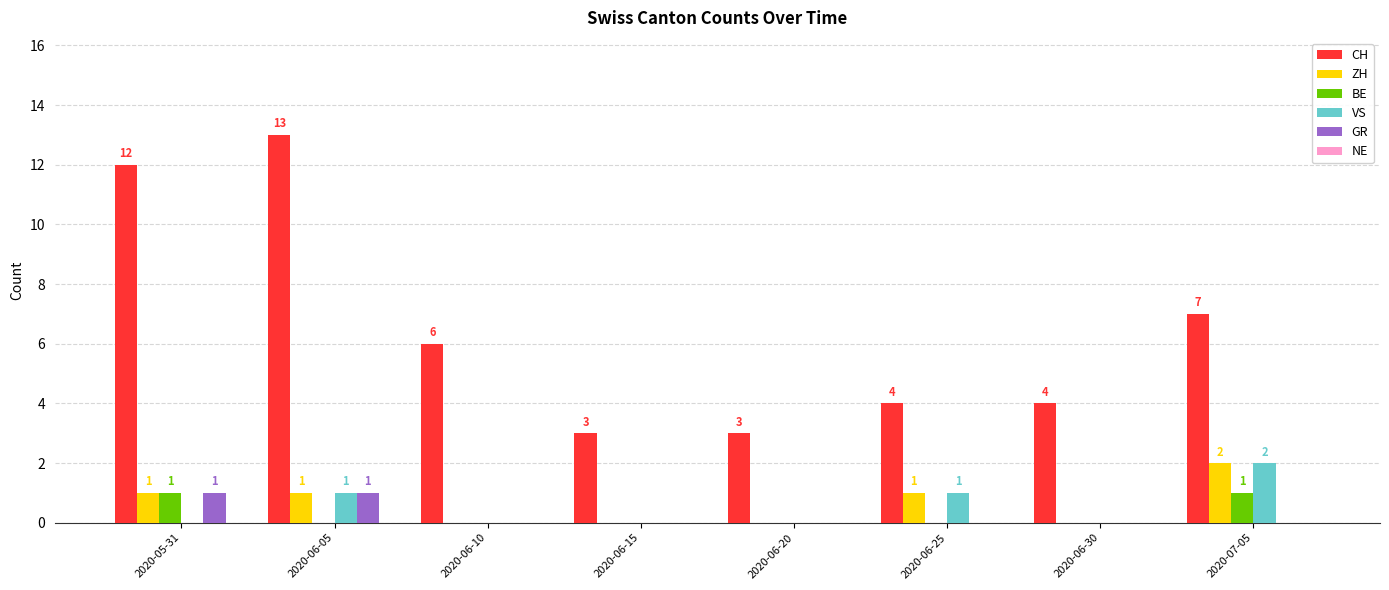

Is the value of CH at 2020-06-05 greater than the value of ZH at 2020-06-05?

Yes